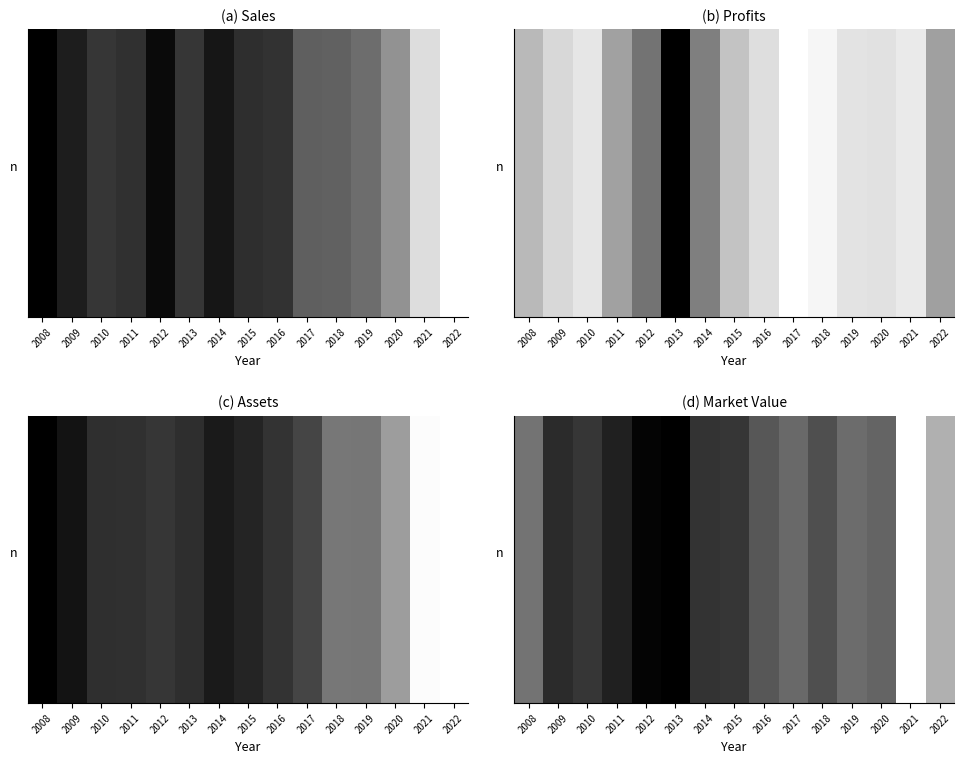

How many data points does each series have?

15